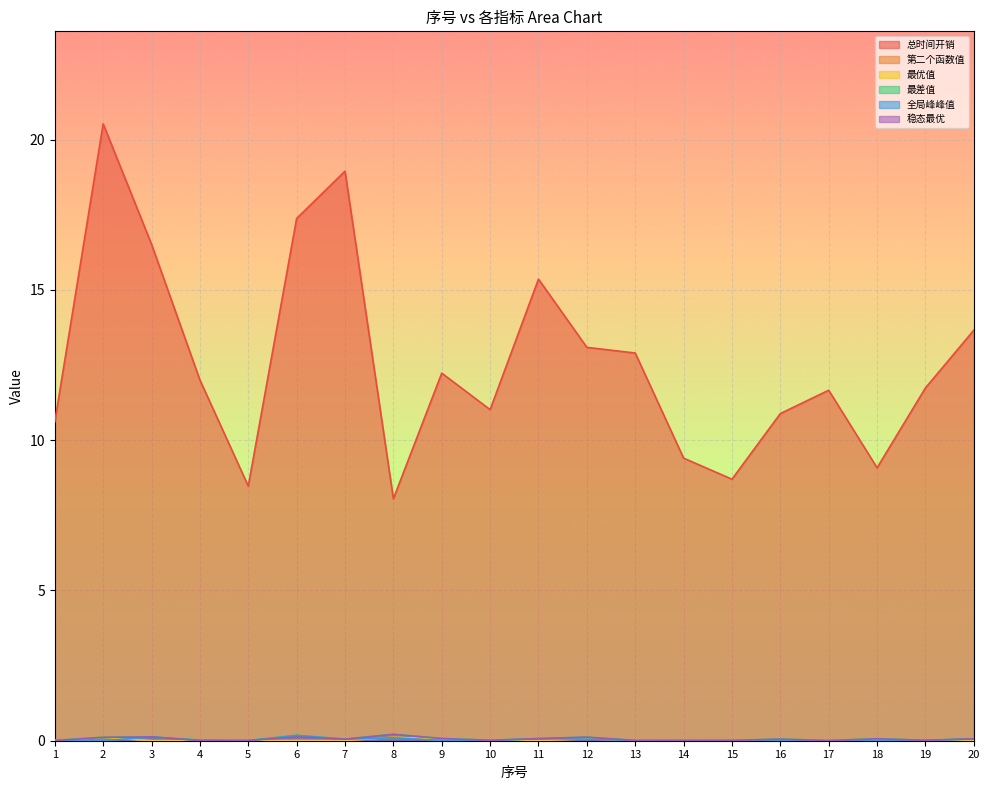

Which series ends up on top after the final intersection of 稳态最优 and 全局峰峰值?

稳态最优